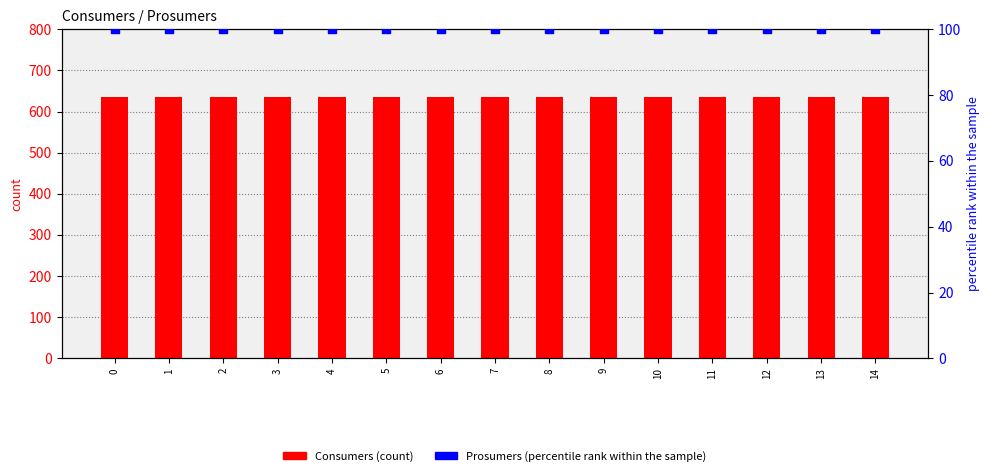

Which series reaches the minimum Y coordinate?

Prosumers (percentile rank within the sample)